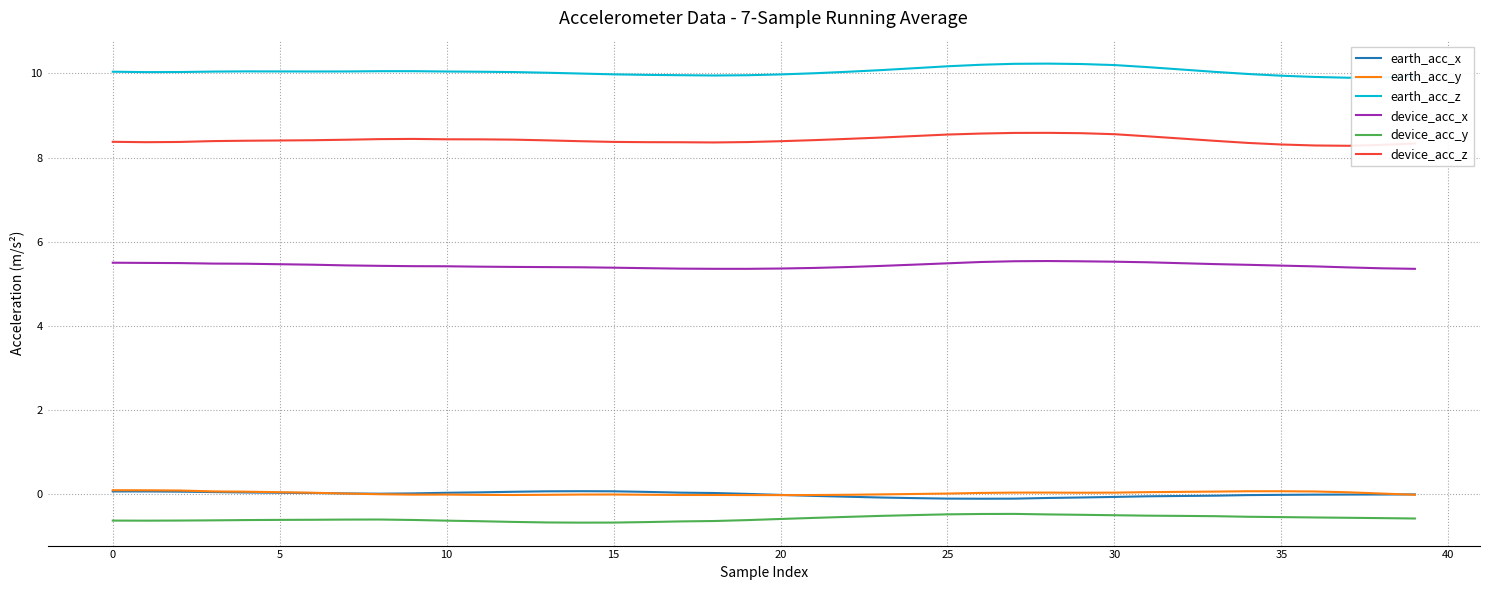

What is the smallest value displayed?

-0.7